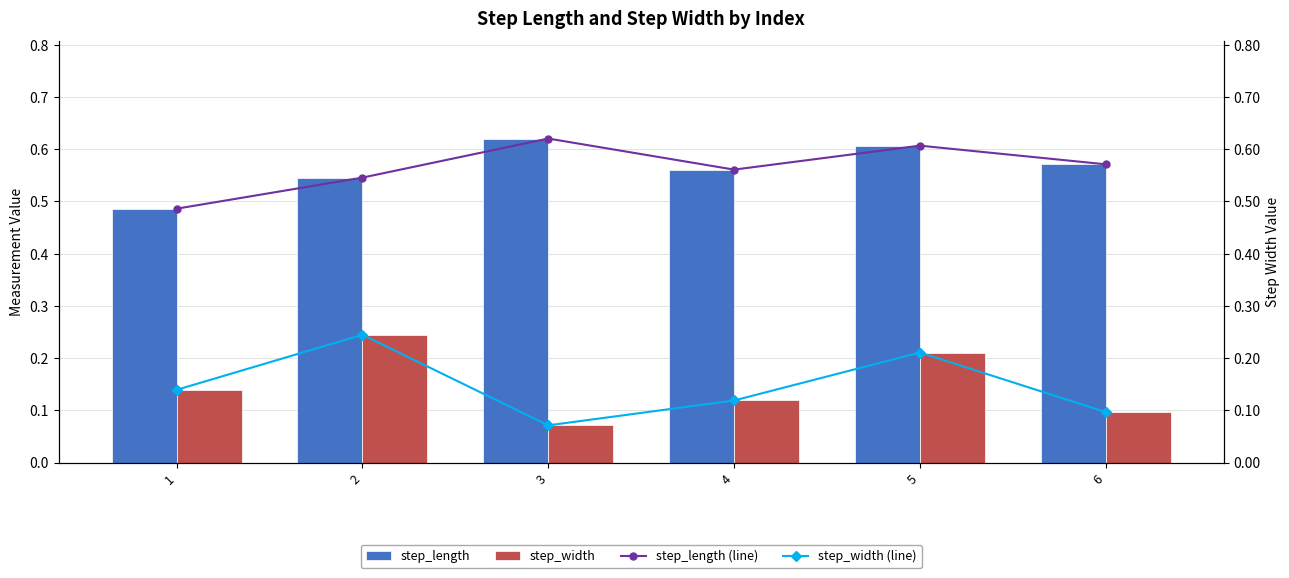

What is the value of the step_width bar at the 3rd from the left?

0.1